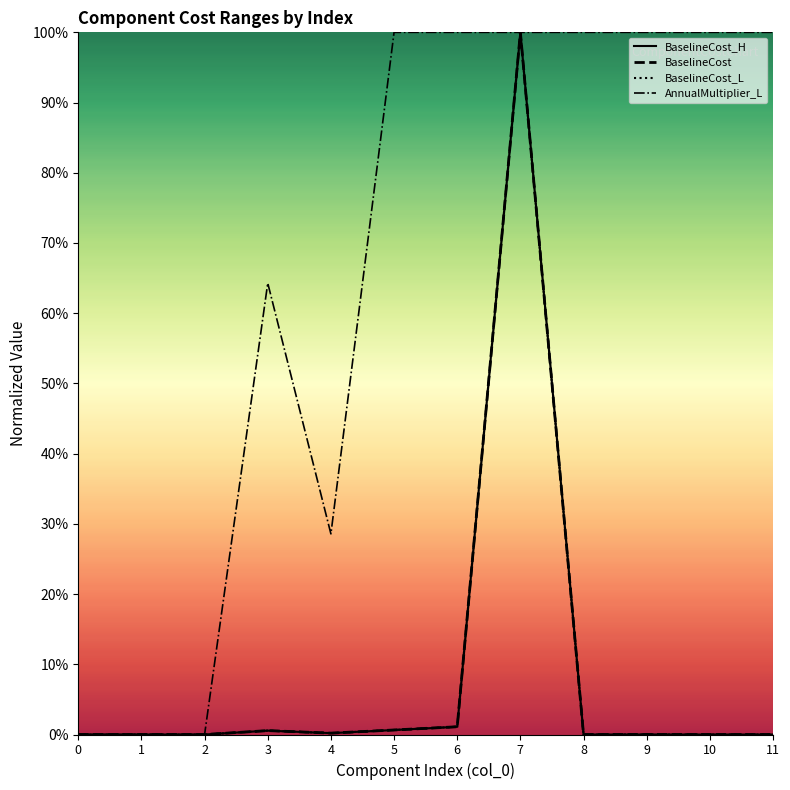

The value of BaselineCost at 8 is 0.0. True or false?

True